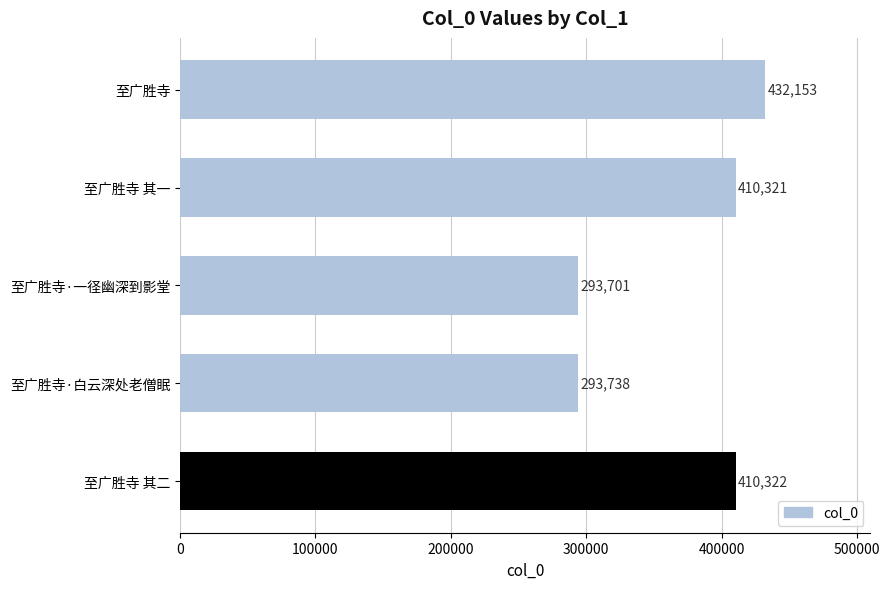

Between 至广胜寺·白云深处老僧眠 and 至广胜寺 其一, which is larger?

至广胜寺 其一